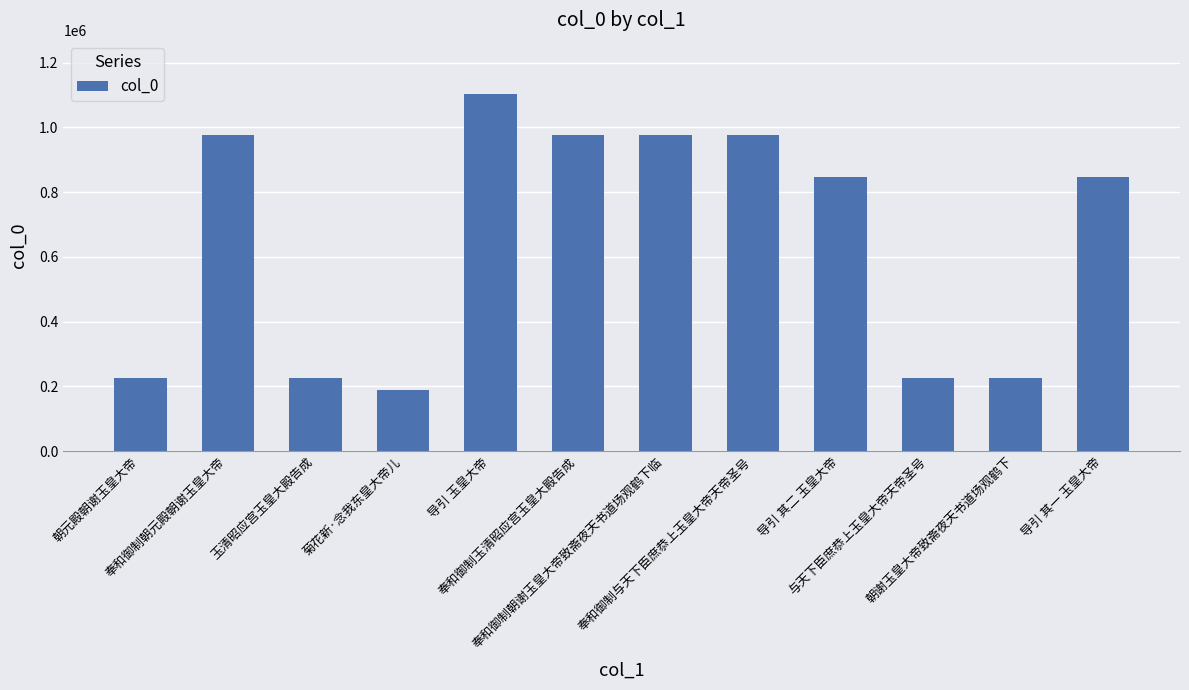

What is the maximum value shown in the chart?

1104492